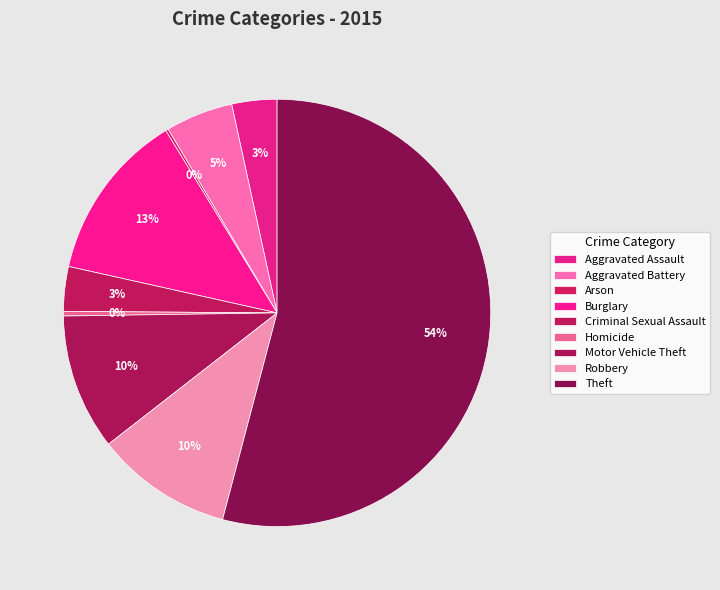

Do Theft and Homicide together represent more than half of the pie?

Yes